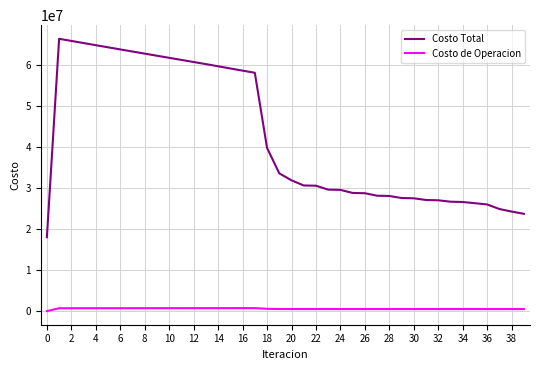

What is the maximum value shown in the chart?

66317559.8